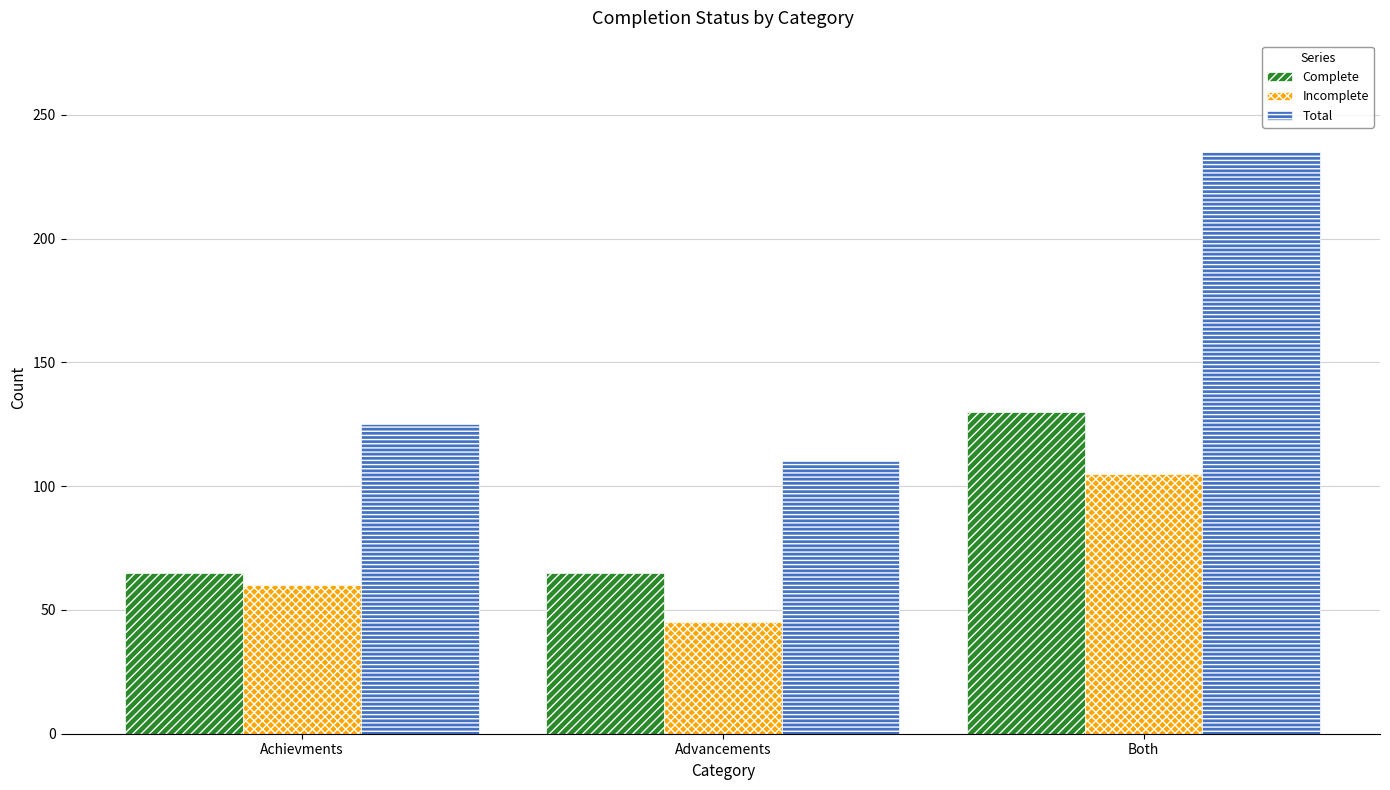

How many series are shown in this chart?

3